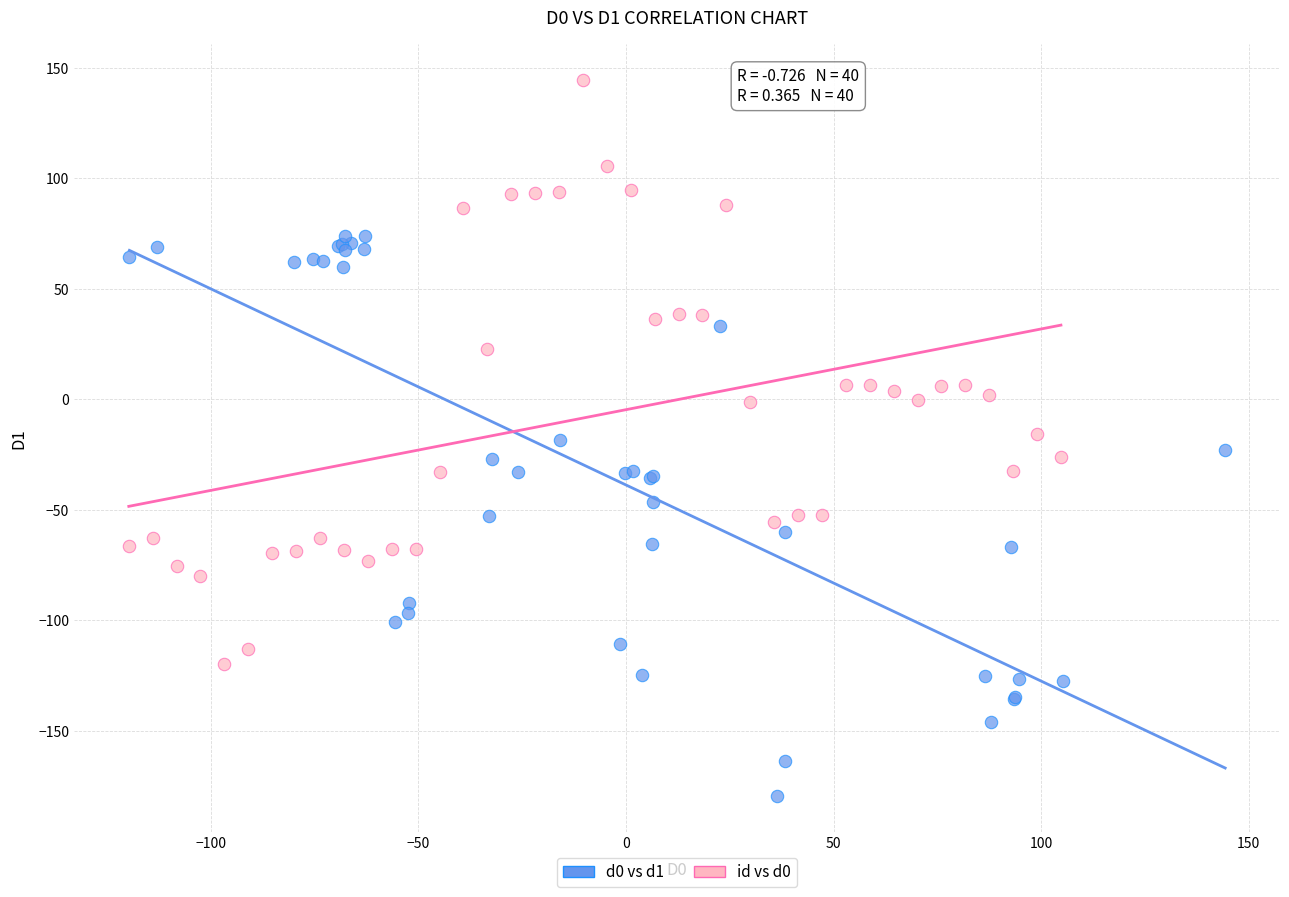

Which series contains the highest Y value?

id vs d0